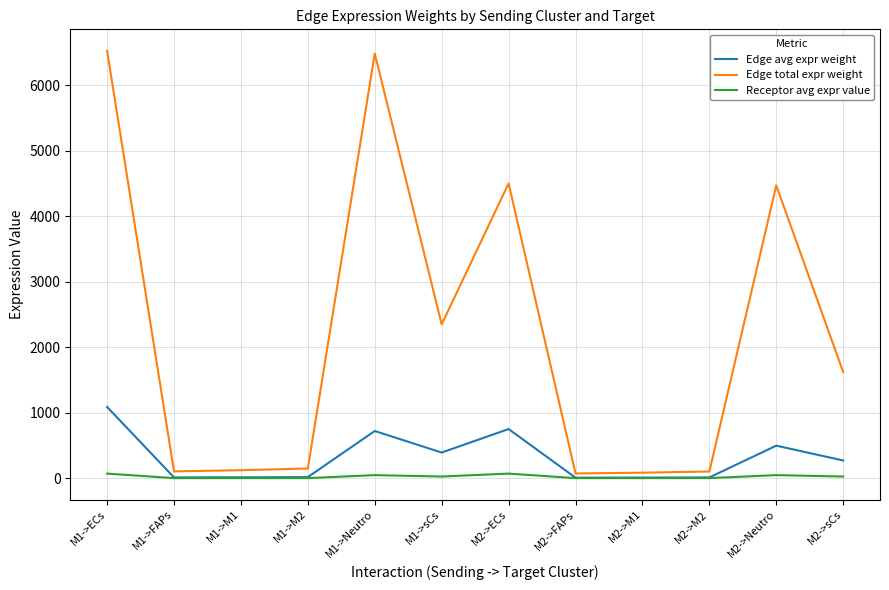

At which label does Receptor avg expr value first exceed 25?

M1->ECs